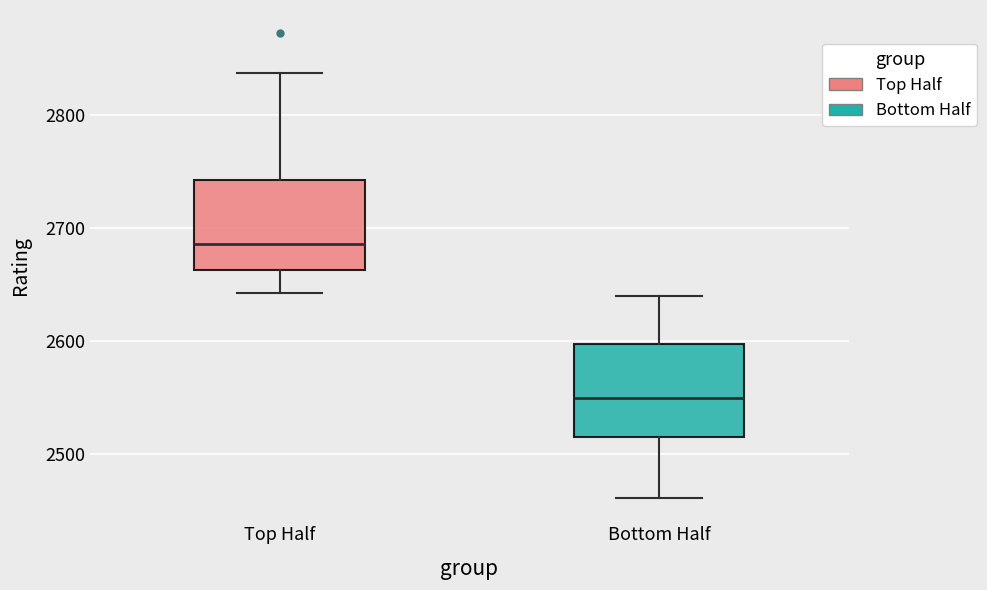

Reading left to right, read every box against the y-axis: the position of its median line, the range the box covers, and the ends of its whiskers. The values are not printed on the chart, so give them approximately, as read against the axis.

Top Half: median 2690, box 2660 to 2740, whiskers 2640 to 2840
Bottom Half: median 2550, box 2520 to 2600, whiskers 2460 to 2640